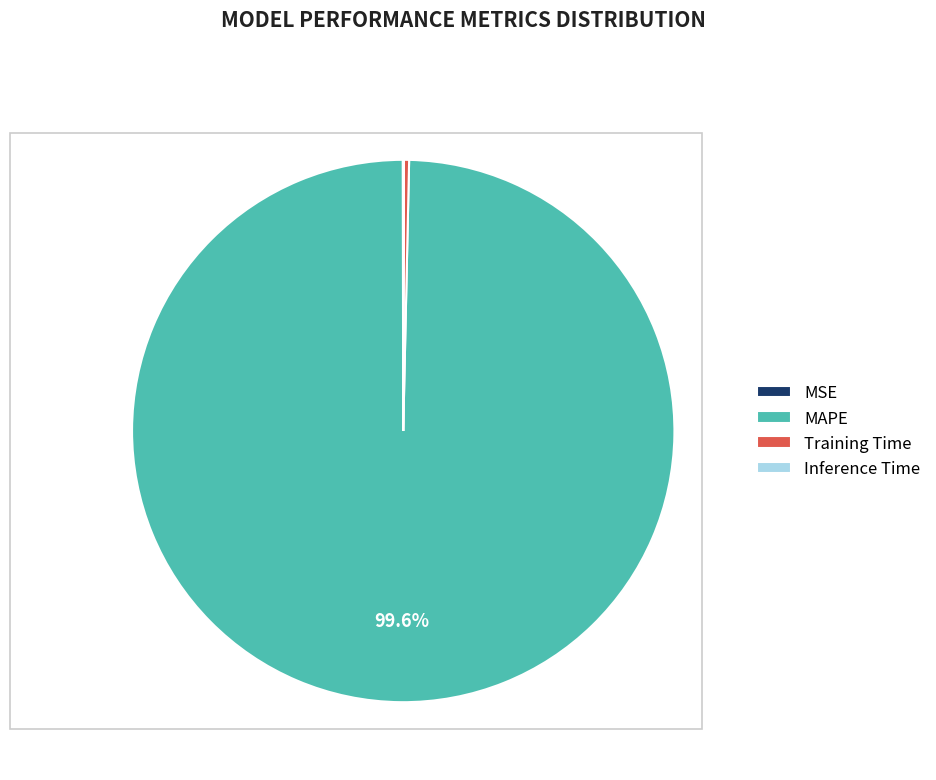

Which has a higher value, MAPE or Training Time?

MAPE